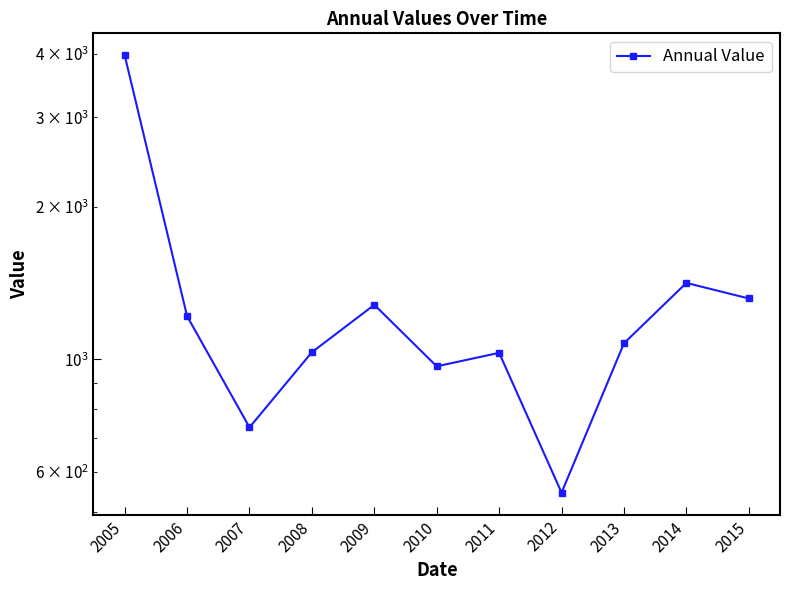

What is the difference between the values at 2013 and 2012?

529.4